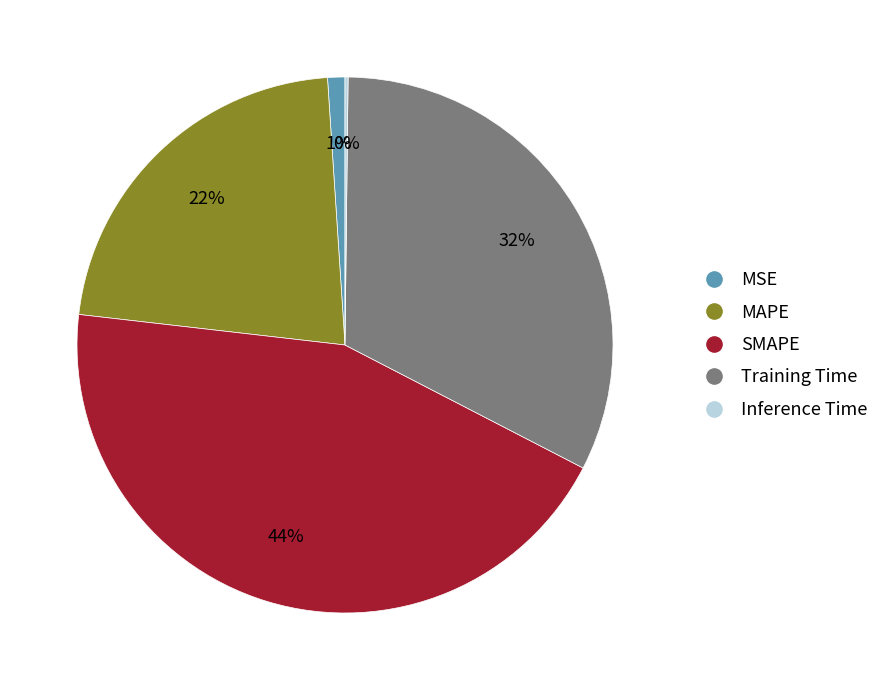

The Training Time slice represents 32% of the pie. True or false?

True